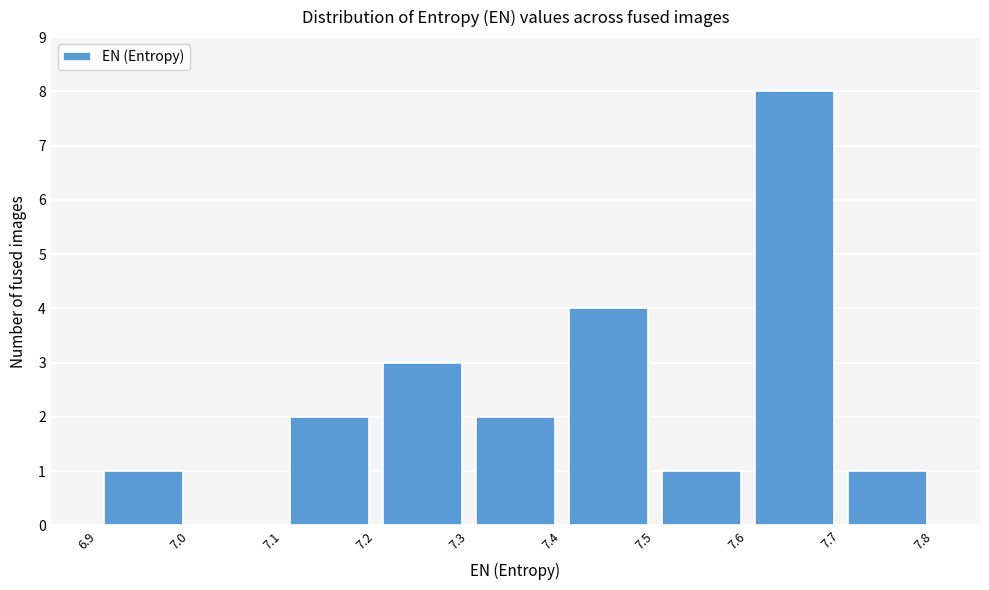

How tall is the bar that spans 7.6 to 7.7 on the x-axis? The values are not printed on the chart, so give them approximately, as read against the axis.

8